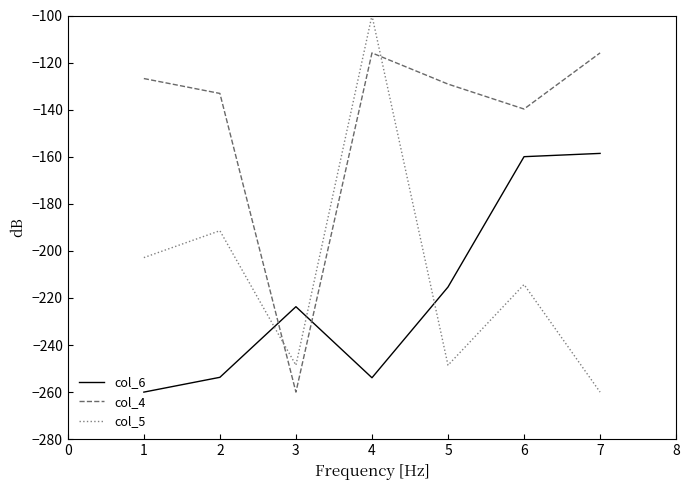

The value of col_4 at 7 is -175.6. True or false?

False